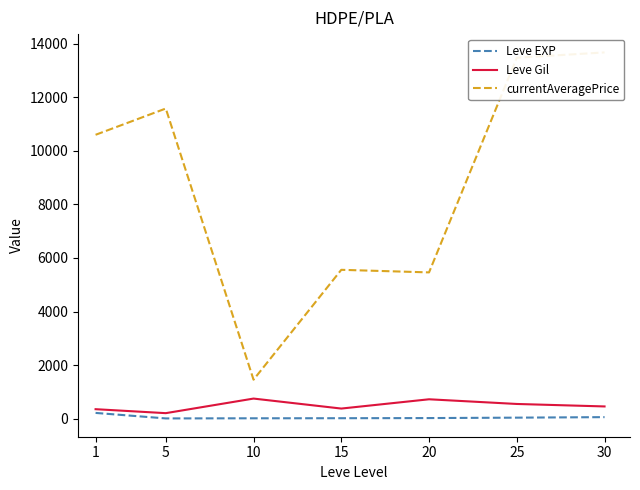

Is this an area chart (filled region under the line)?

No